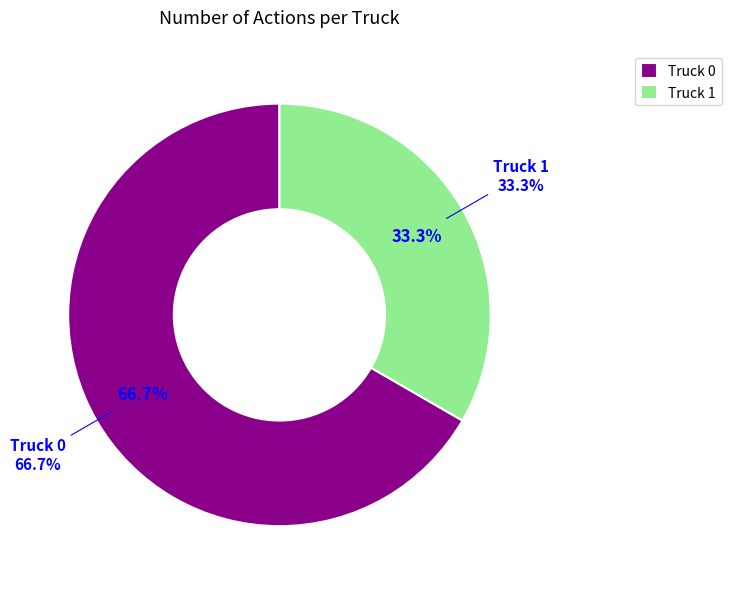

Do Truck 1 and Truck 0 together represent more than half of the pie?

Yes